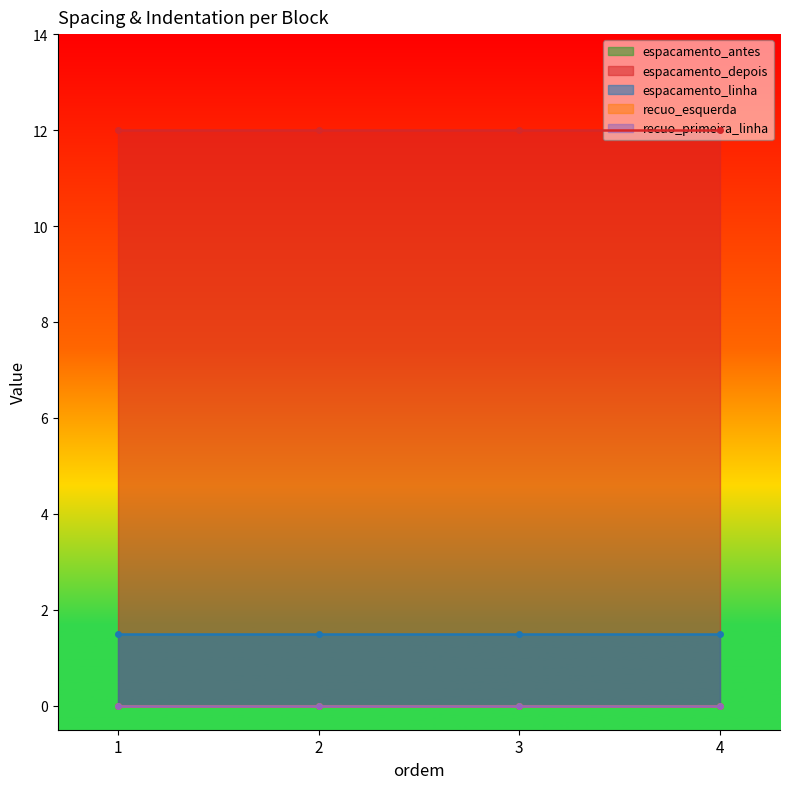

Rank the series at 3 from lowest to highest value.

espacamento_antes, recuo_esquerda, recuo_primeira_linha, espacamento_linha, espacamento_depois